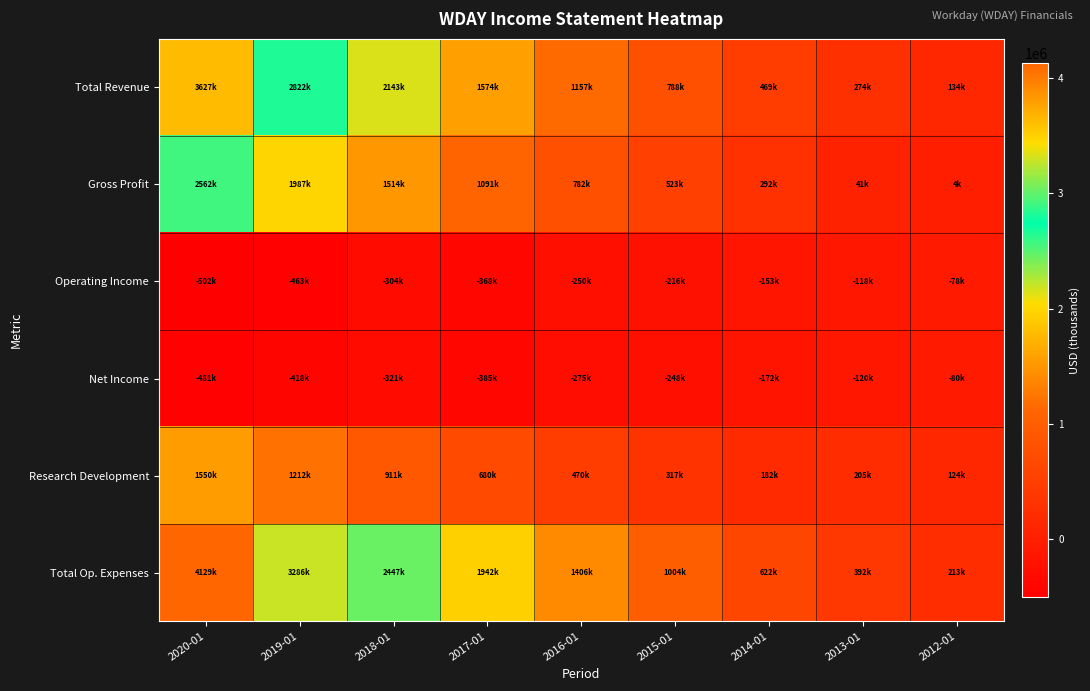

Count the number of categories in the chart.

9